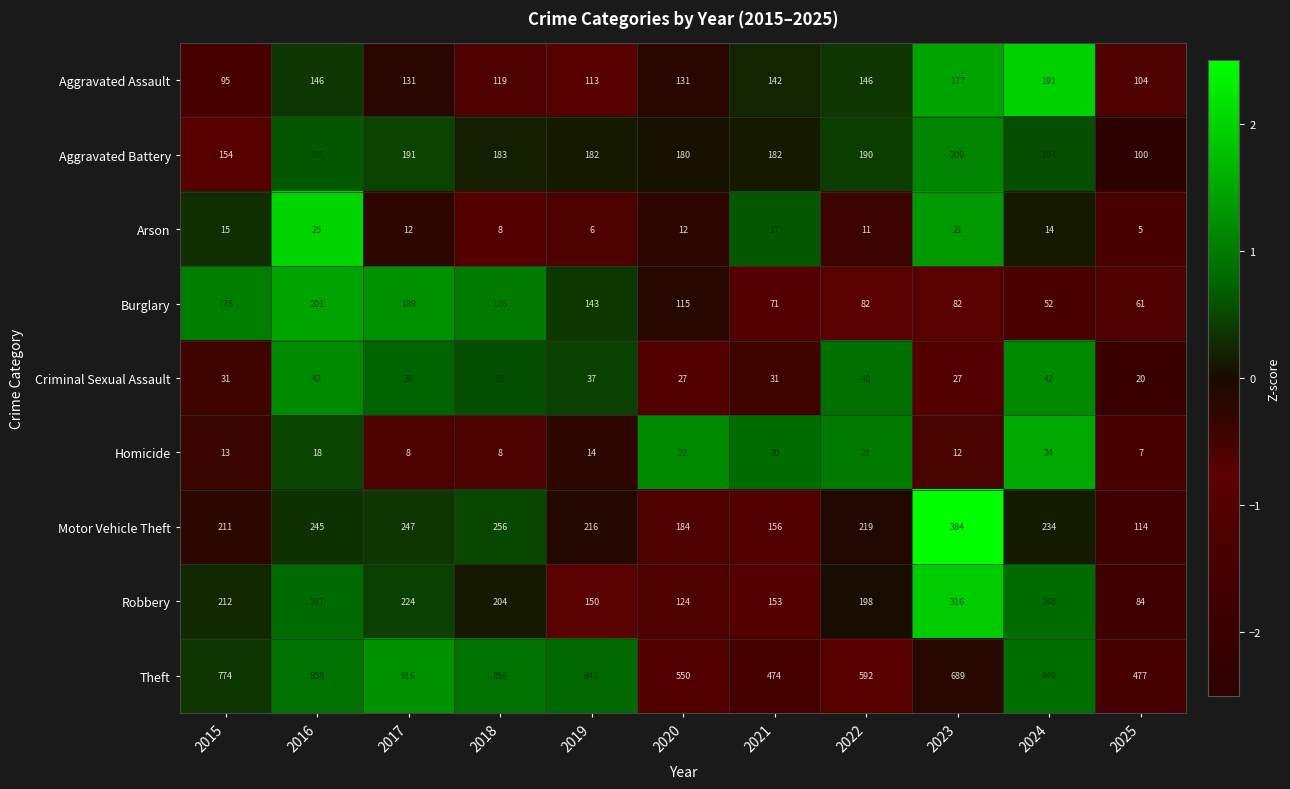

At which label does Criminal Sexual Assault first exceed 37?

2016